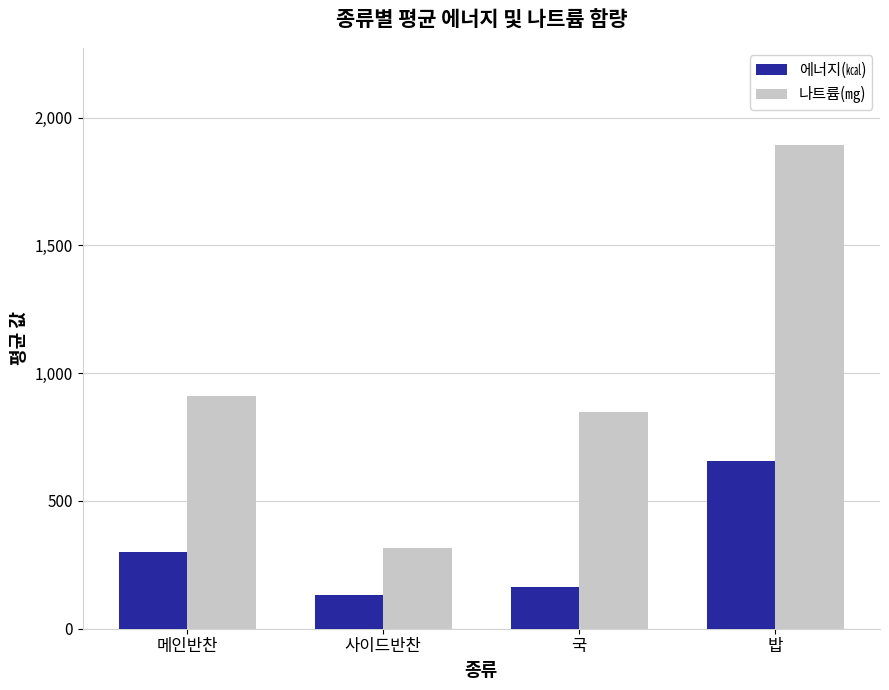

At 사이드반찬, list the series in order from smallest to largest.

에너지(㎉), 나트륨(㎎)